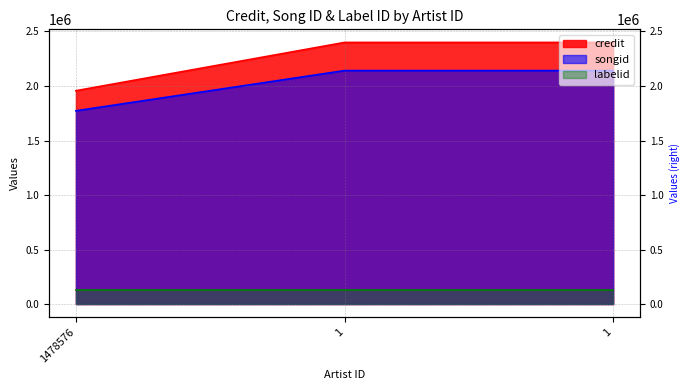

How many songid values are between 1772334 and 2141231?

3